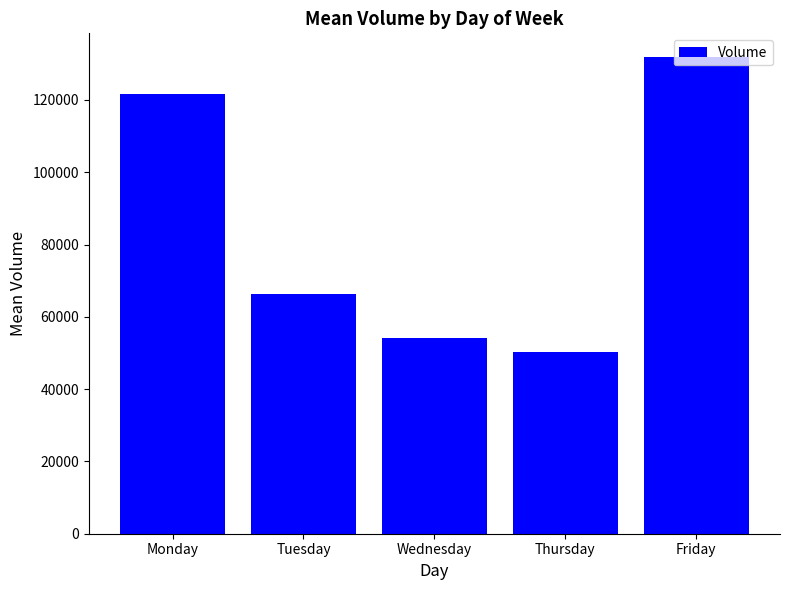

List the labels in order of value, smallest first.

Thursday, Wednesday, Tuesday, Monday, Friday